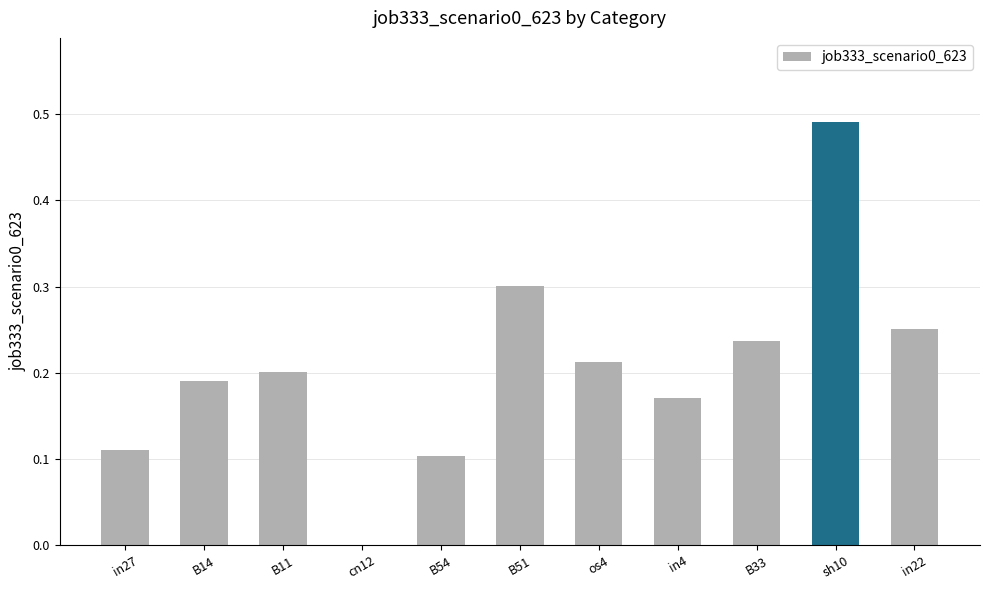

The value at B33 is 0.4. True or false?

False